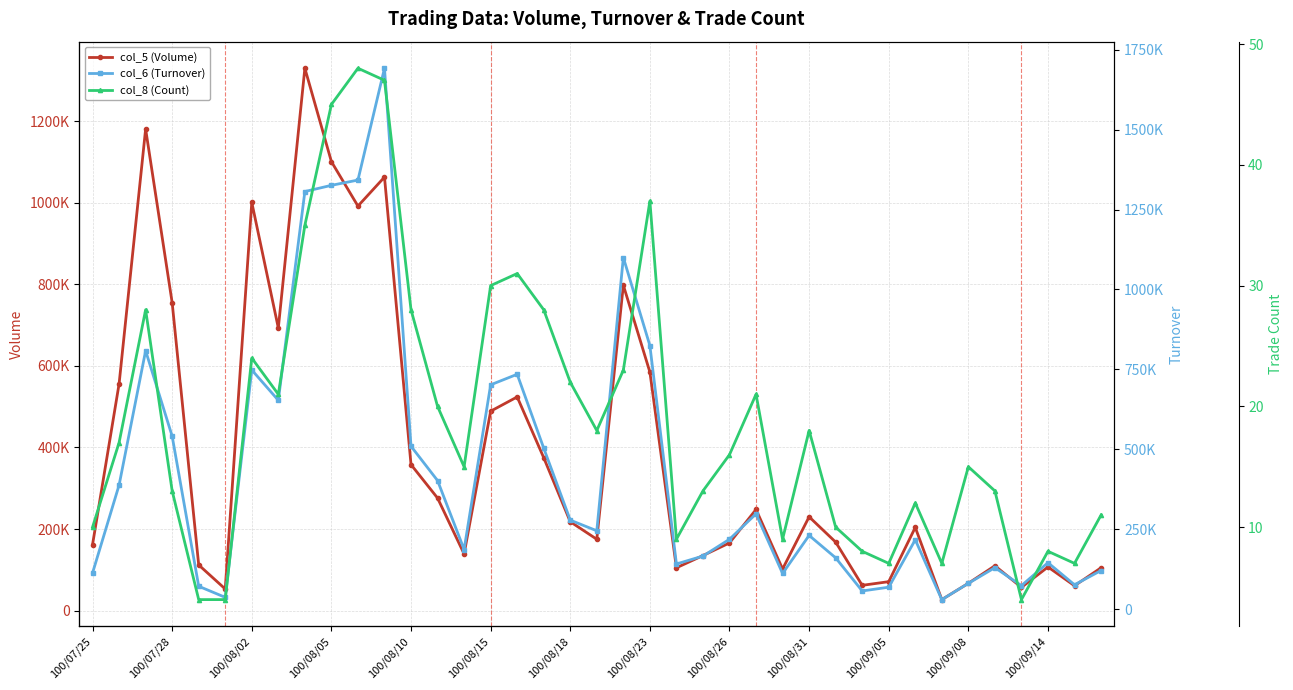

List the series in order of their peak value, lowest first.

col_8 (Count), col_5 (Volume), col_6 (Turnover)